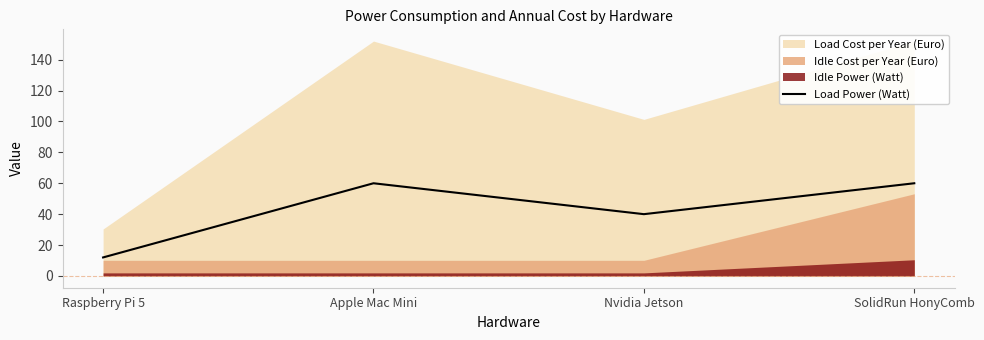

What is the change in value from Raspberry Pi 5 to SolidRun HonyComb?

+48